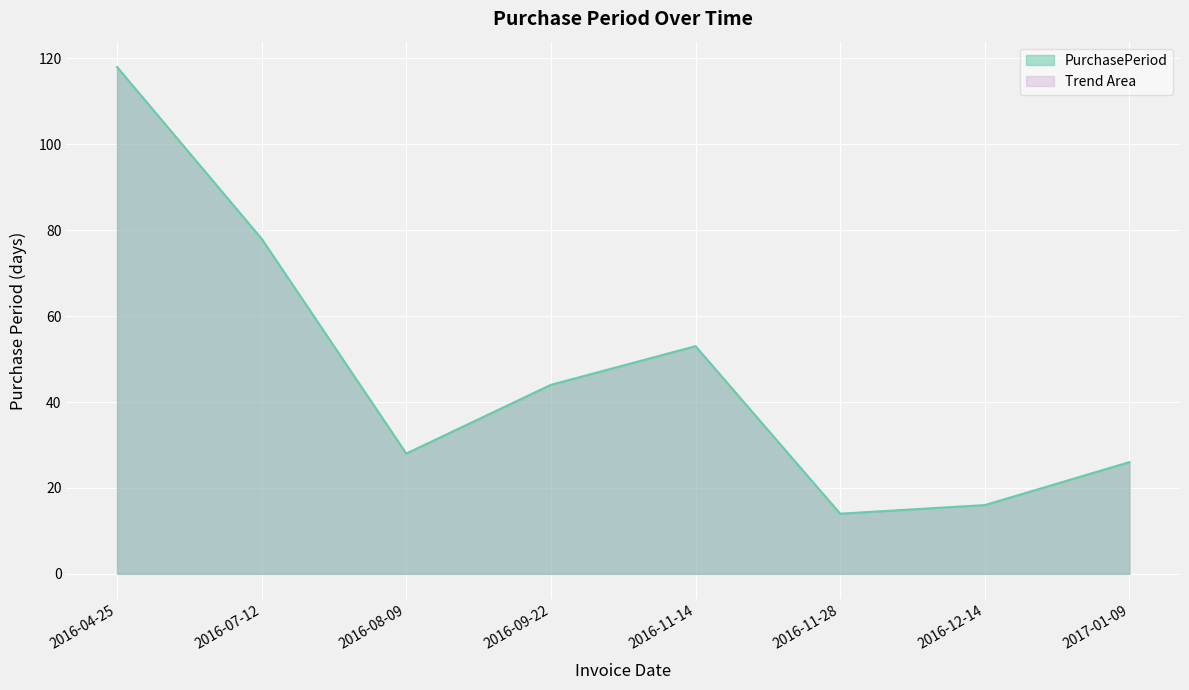

Is it true that the value at 2016-08-09 is 12?

False